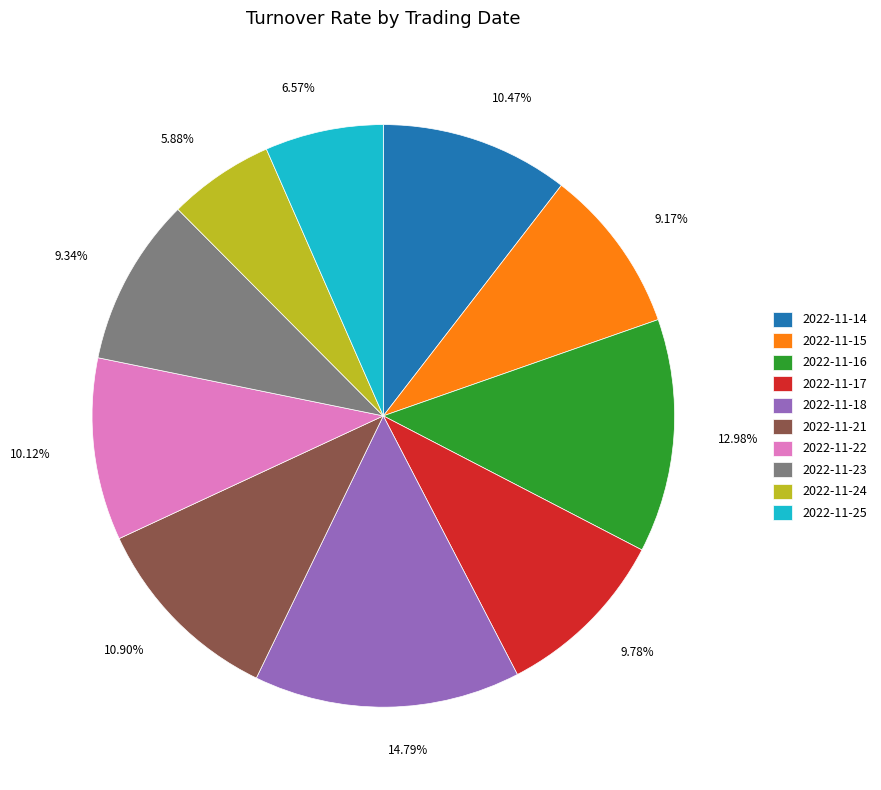

Which has a higher value, 2022-11-18 or 2022-11-24?

2022-11-18